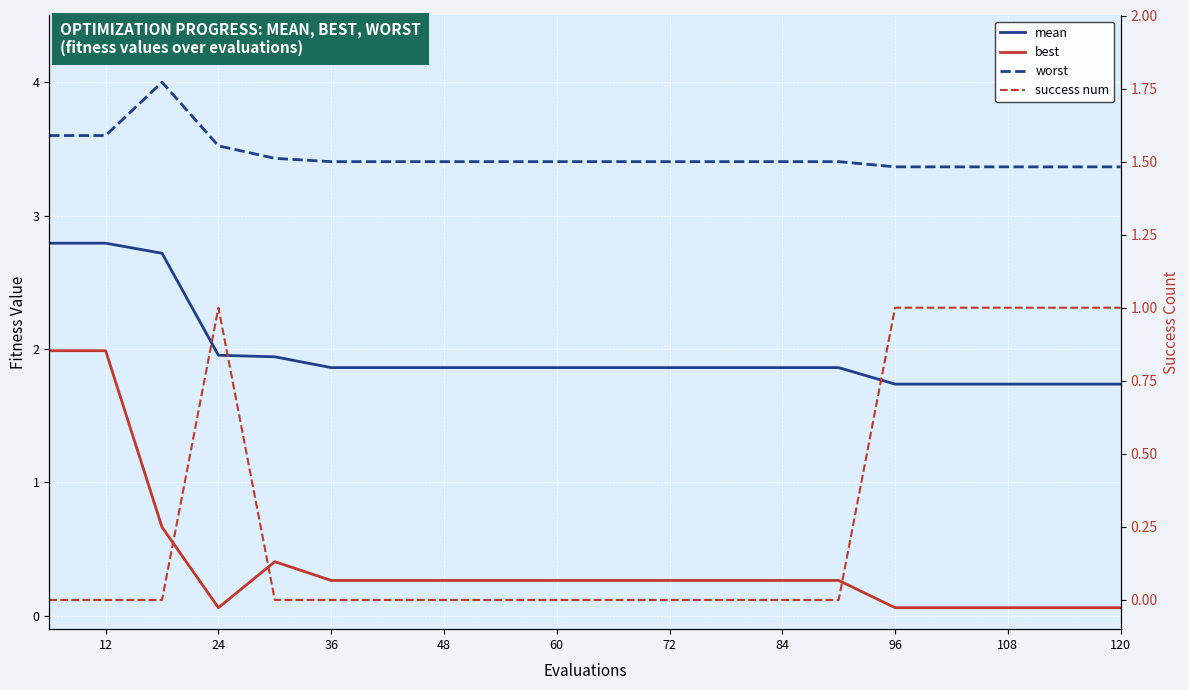

What is the value of the mean point at the 2nd from the left?

2.8